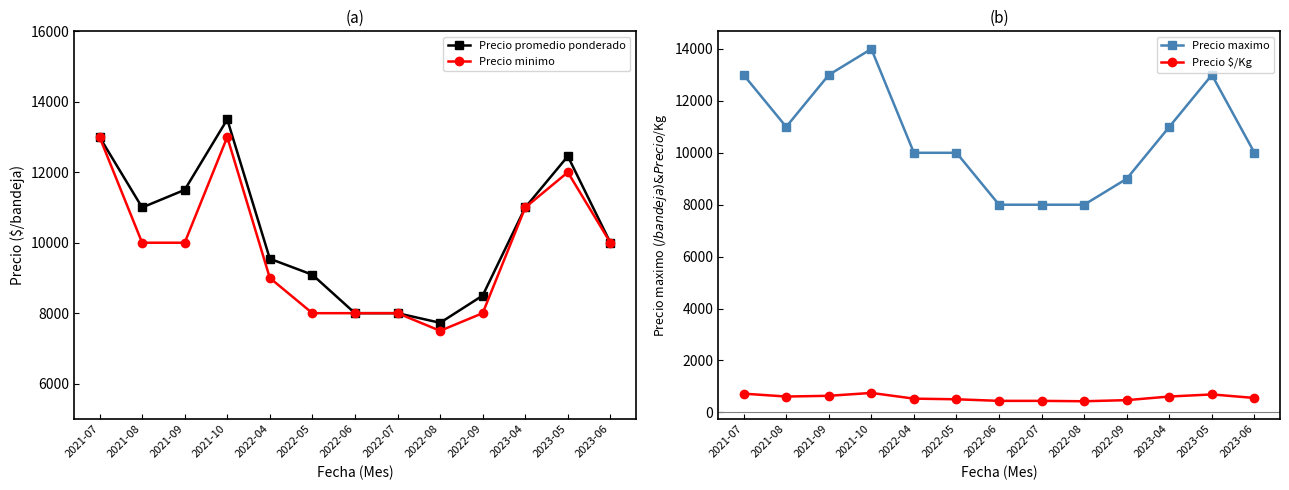

How many lines are shown in the chart?

4